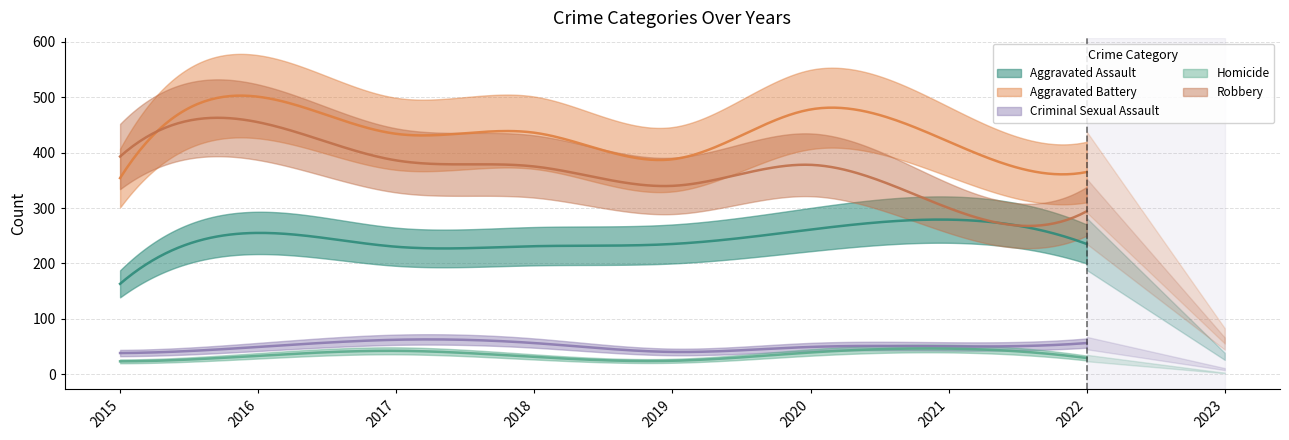

Which series changed the most between 2017 and 2023?

Aggravated Battery